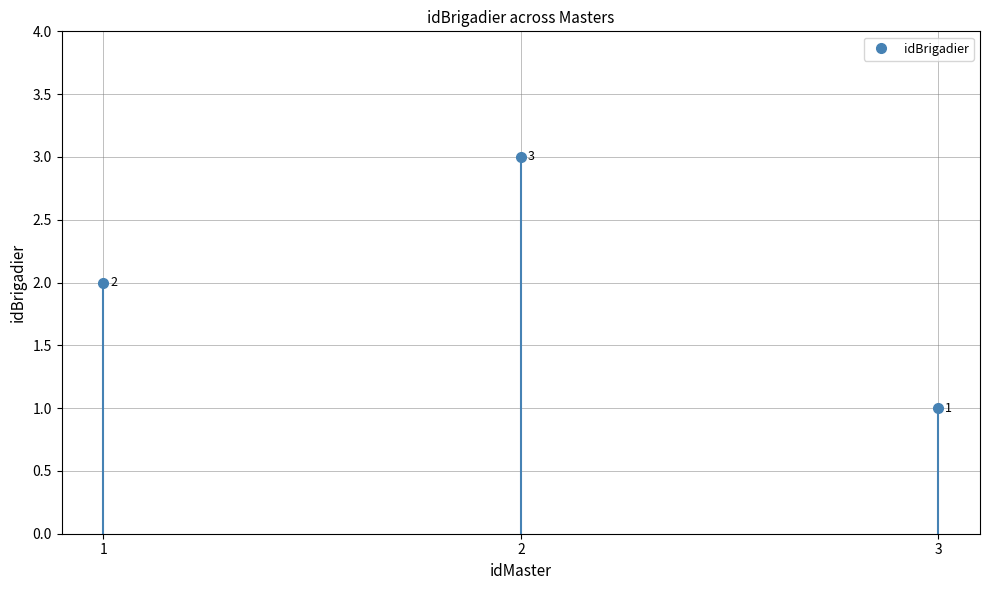

How many lines are shown in the chart?

1